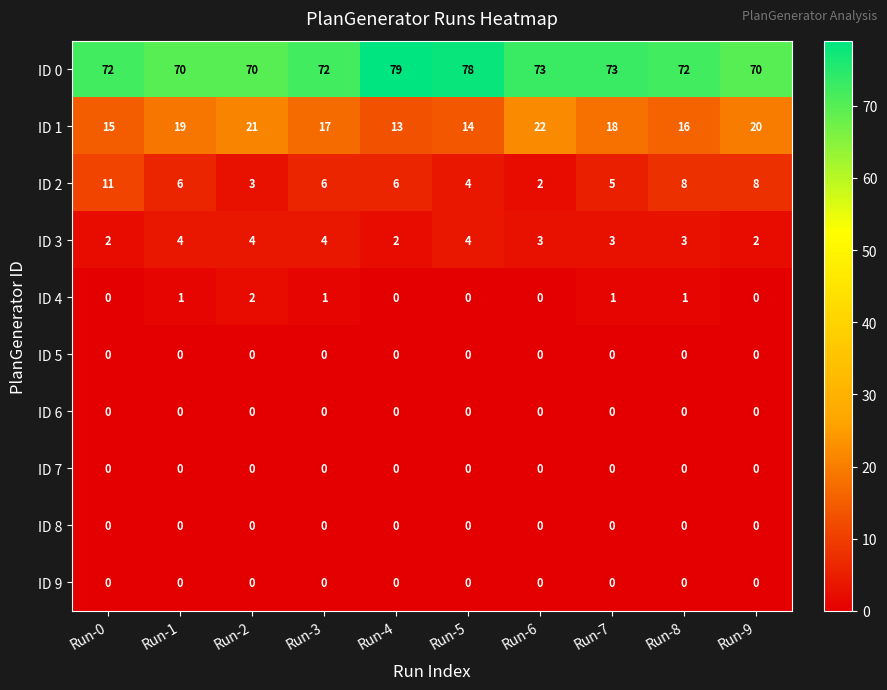

At how many categories does at least one series exceed 54?

10